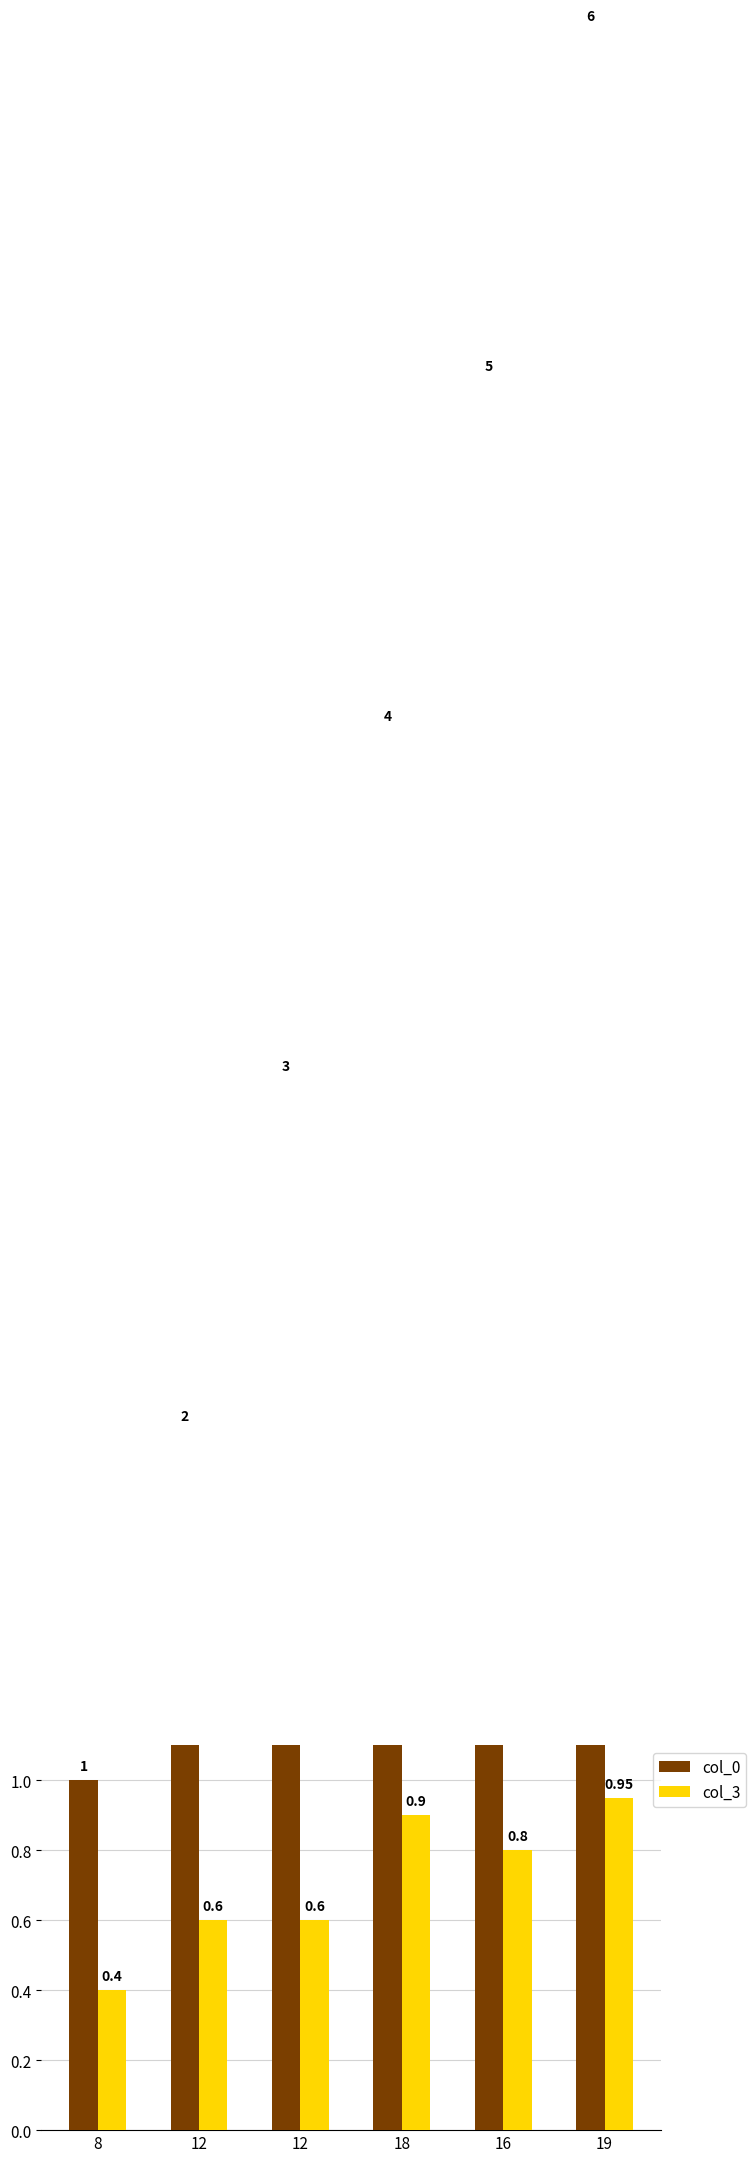

Reading left to right, extract all data points from this chart.

col_0: 1.0	2.0	3.0	4.0	5.0	6.0
col_3: 0.4	0.6	0.6	0.9	0.8	0.9